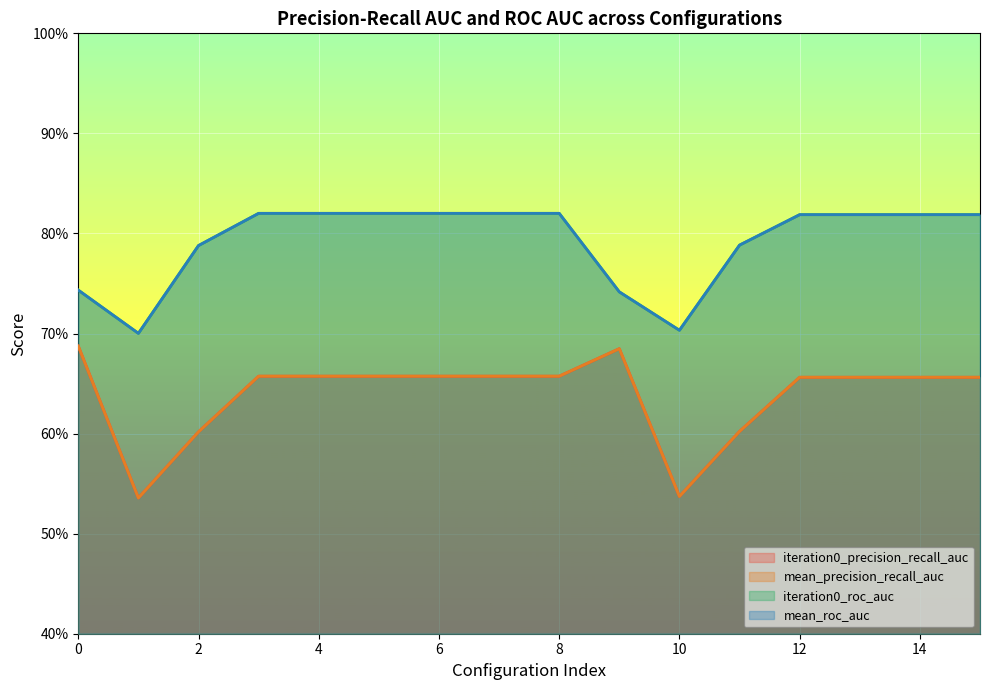

How many lines are shown in the chart?

4